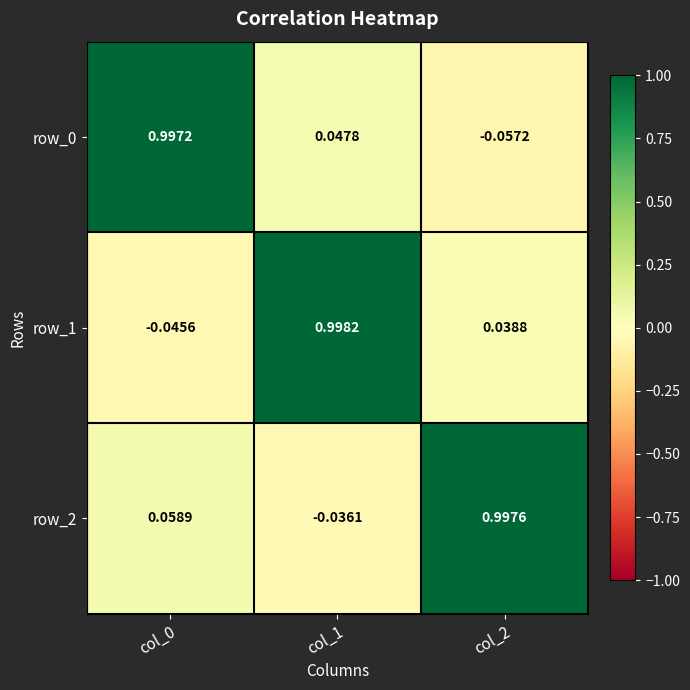

Is the value of row_1 at col_1 greater than the value of row_0 at col_0?

Yes